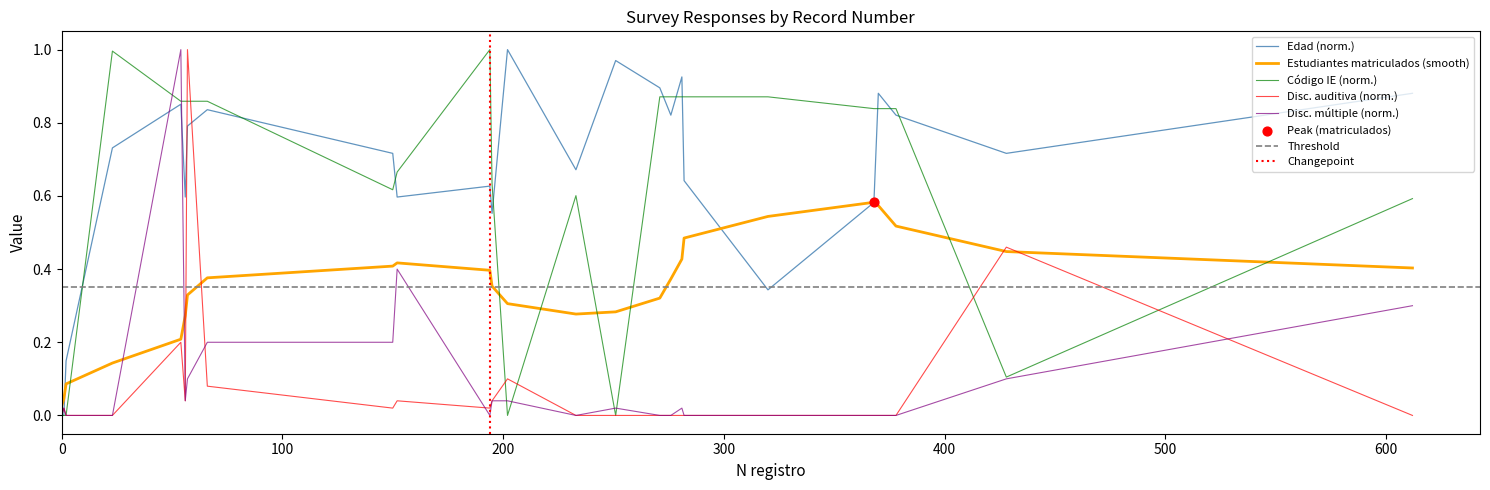

At how many categories does at least one series exceed 0?

24